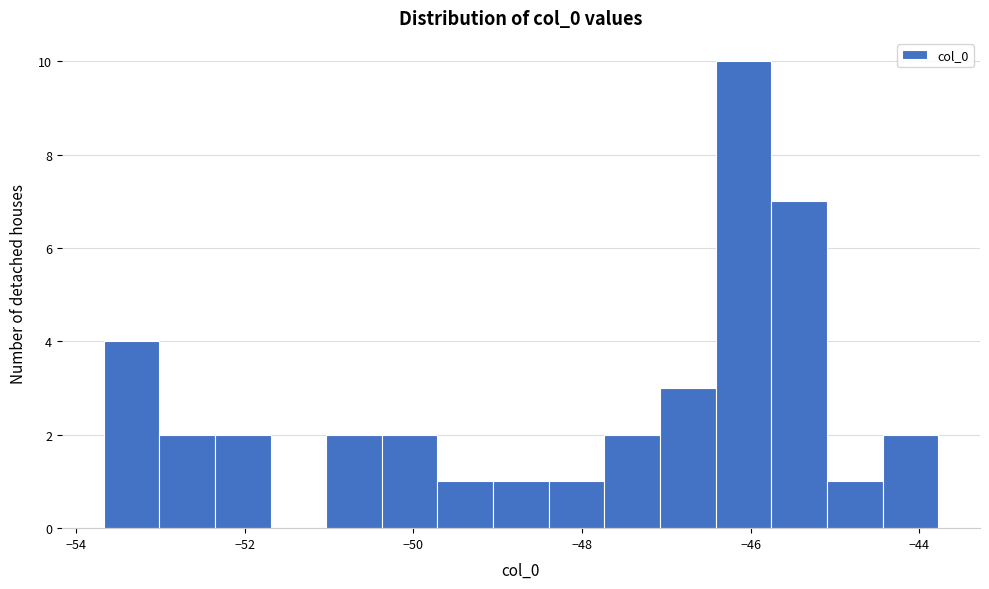

Read against the x-axis, roughly where is the centre of the tallest bar?

-46.0